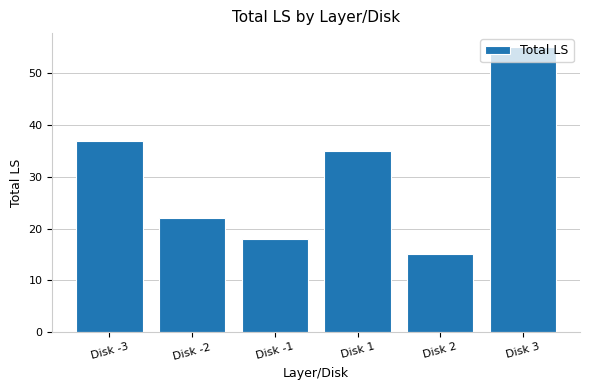

List the labels in order of value, smallest first.

Disk 2, Disk -1, Disk -2, Disk 1, Disk -3, Disk 3